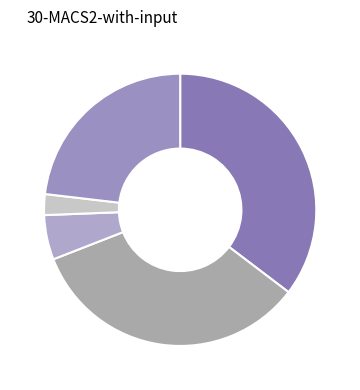

Is there any slice that represents more than half of the pie?

No